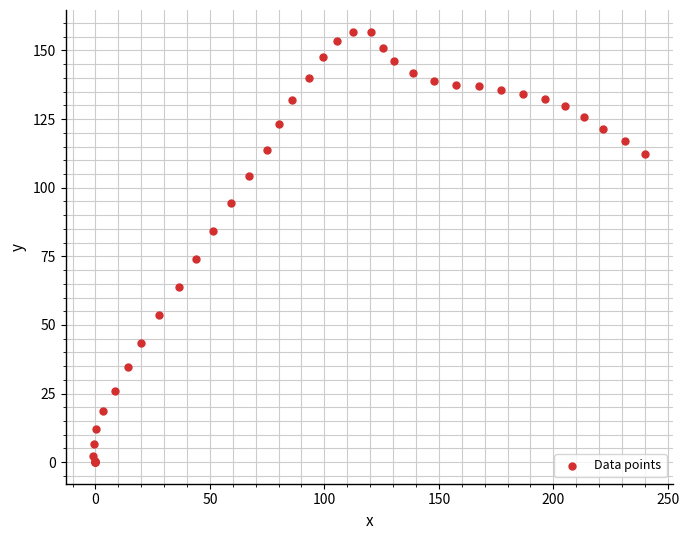

What Y value in the scatter plot is closest to 78?

74.1